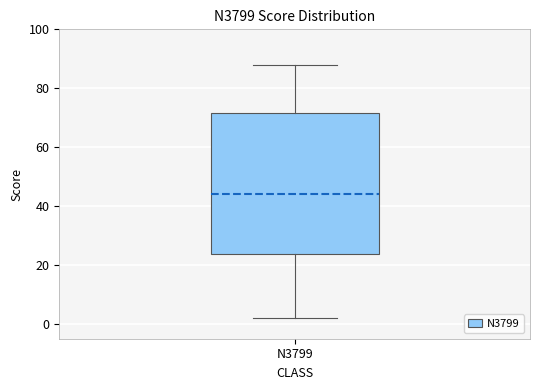

Where does the median line of the box for N3799 sit on the y-axis? The values are not printed on the chart, so give them approximately, as read against the axis.

44